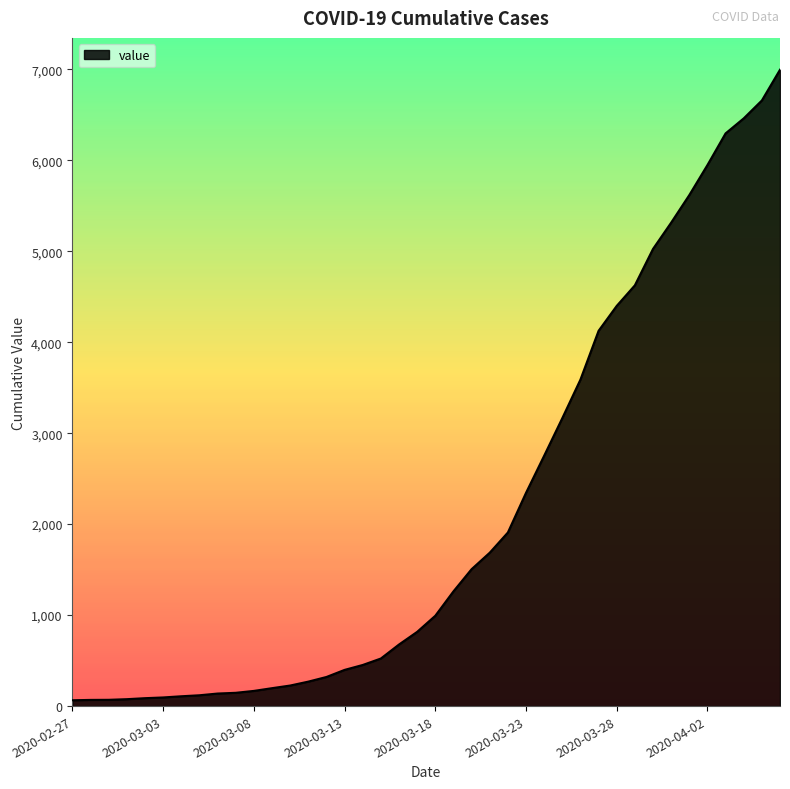

What is the maximum value shown in the chart?

6995